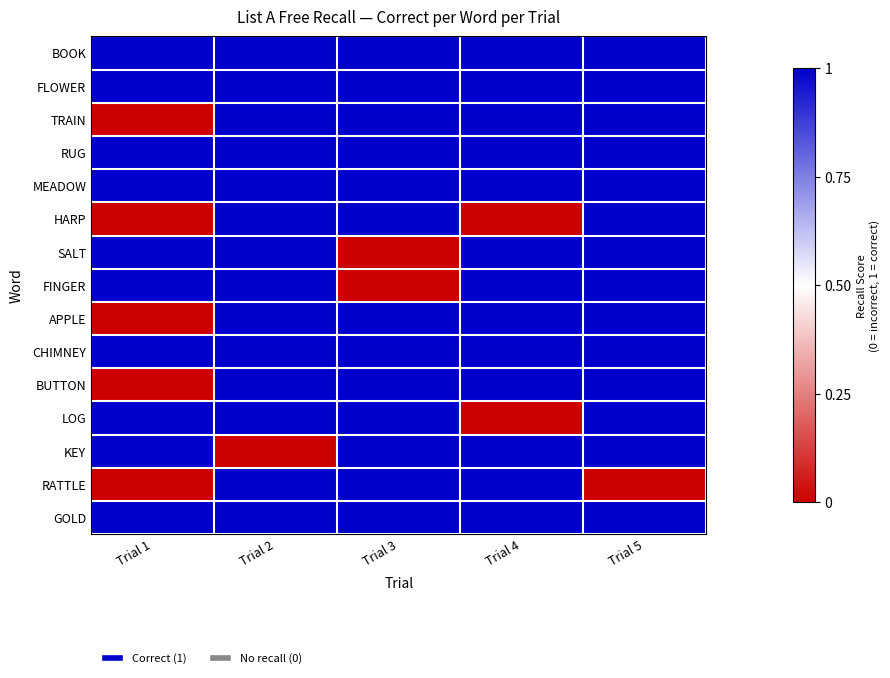

Which series changed the most between Trial 1 and Trial 3?

TRAIN